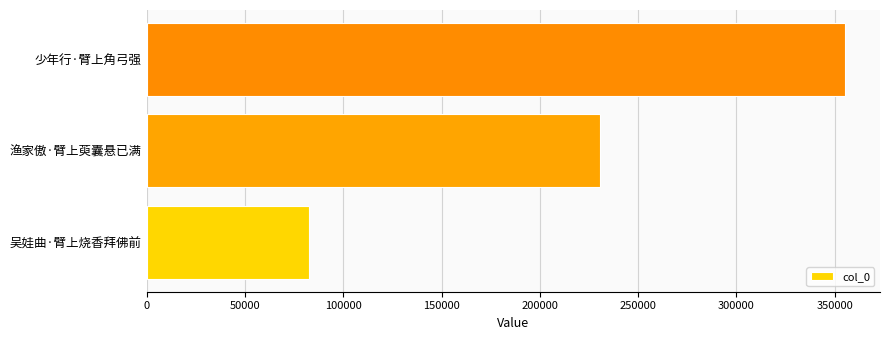

What is the sum of all values?

668626